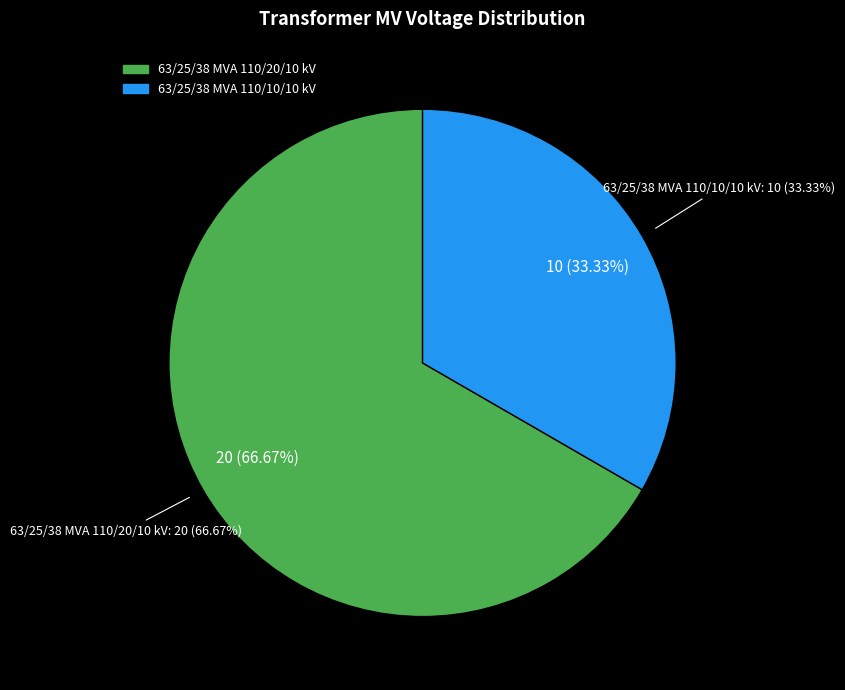

Rank the categories by value from lowest to highest.

63/25/38 MVA 110/10/10 kV, 63/25/38 MVA 110/20/10 kV